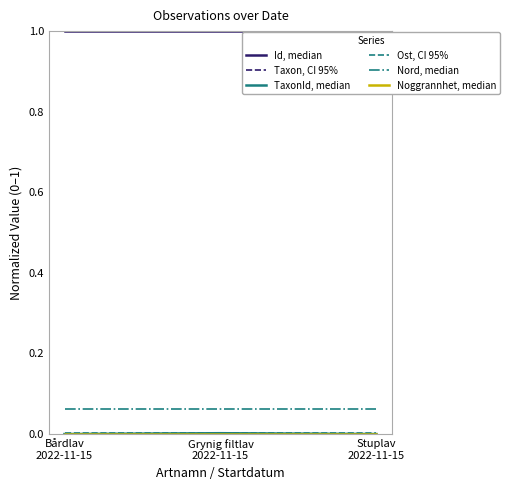

Which series has the largest total across all categories?

Id, median